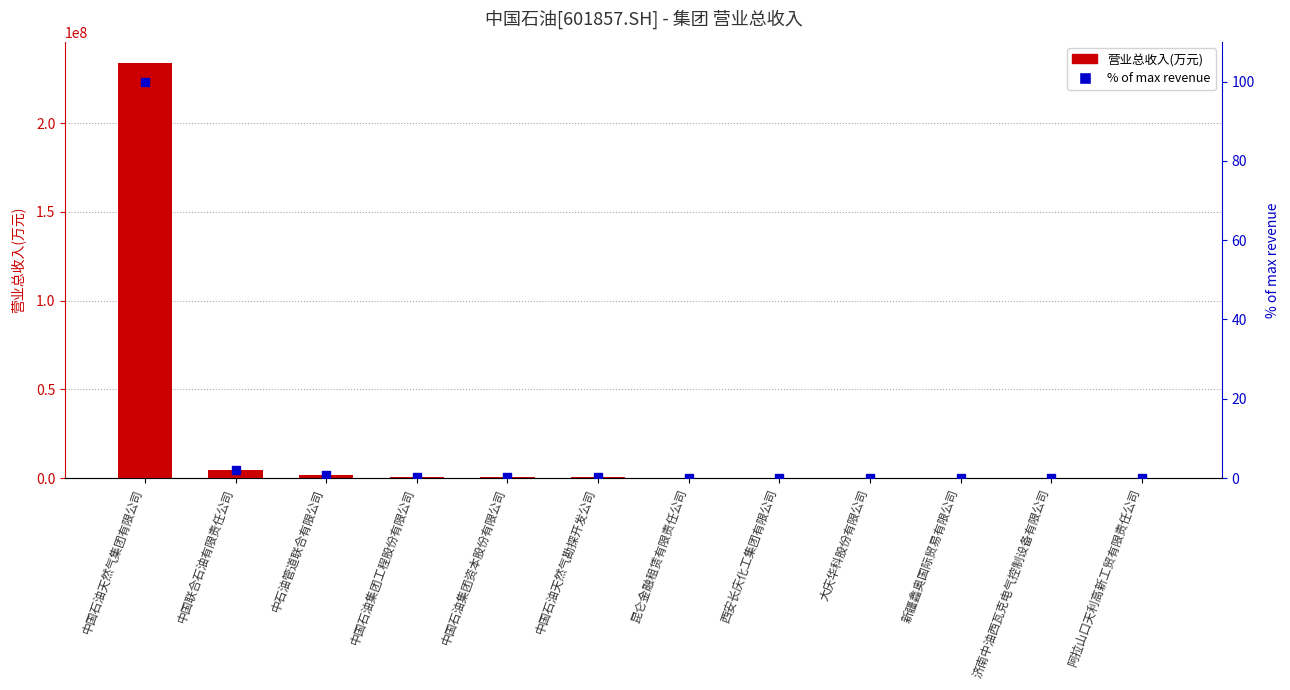

What is the total value across all series at 中国石油集团工程股份有限公司?

818066.0